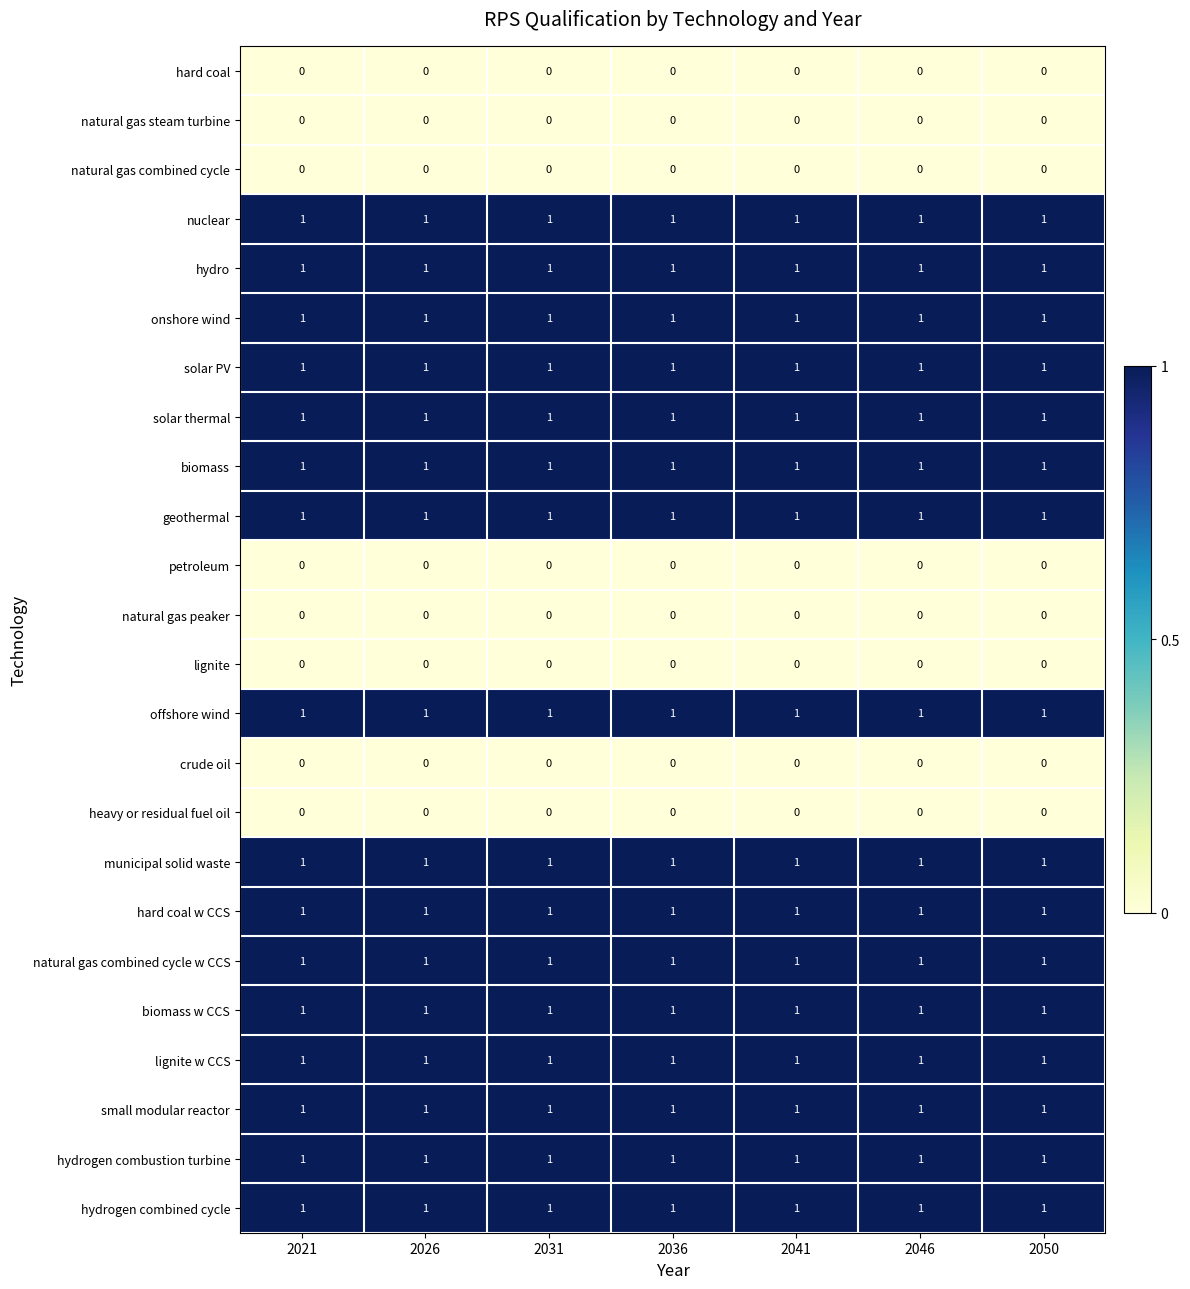

Is the value of natural gas combined cycle w CCS at 2041 greater than the value of natural gas steam turbine at 2036?

Yes